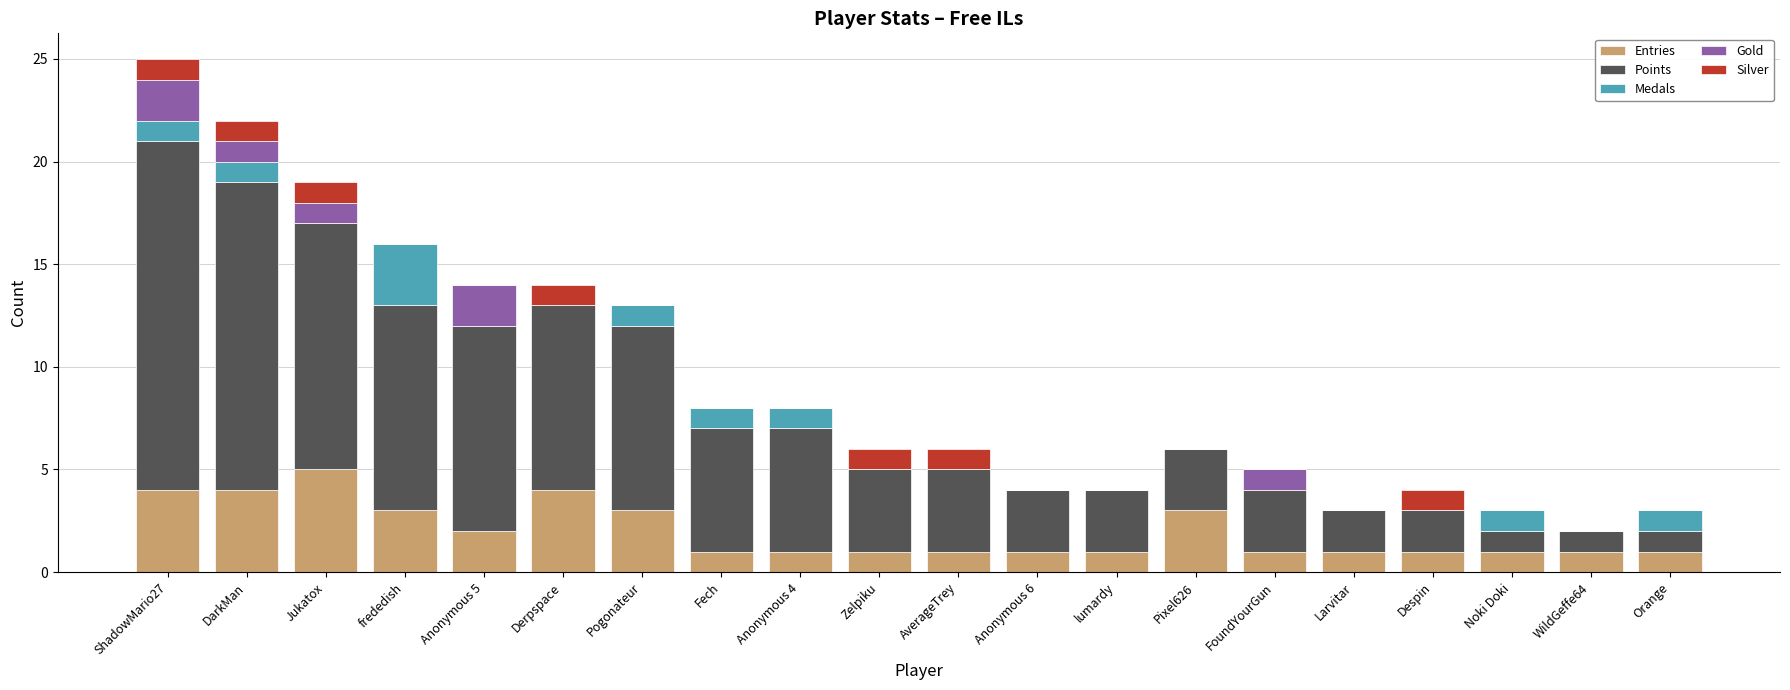

At which label does Entries reach its peak?

Jukatox